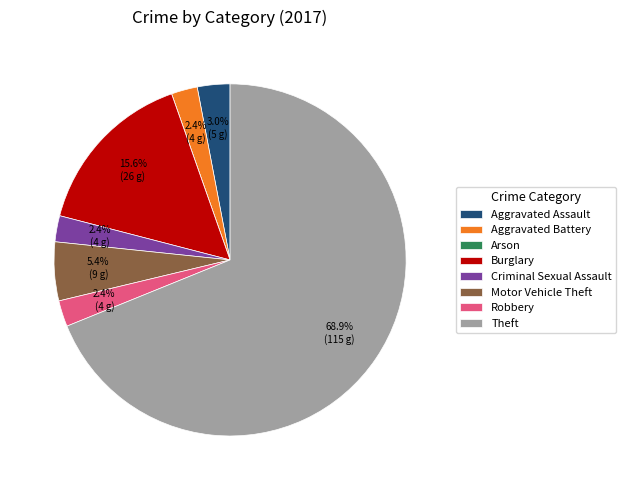

Which slice is the largest?

Theft